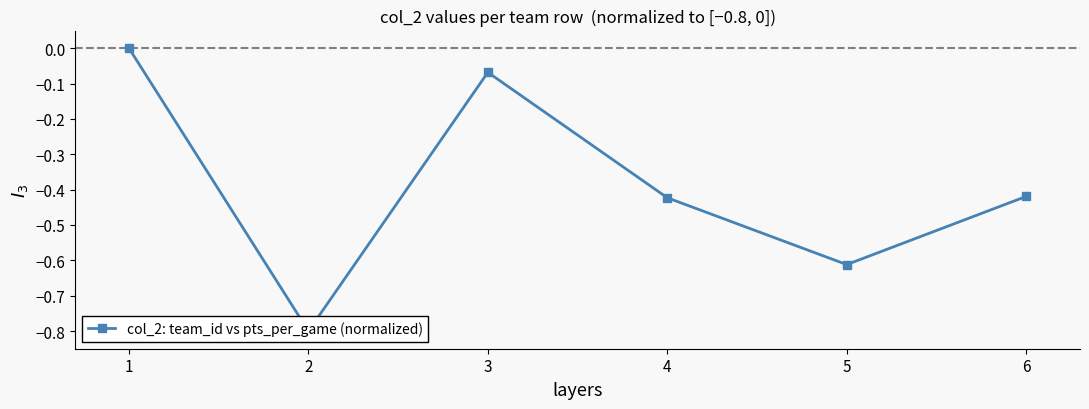

How many points are higher than both their immediate neighbors (excluding endpoints)?

1